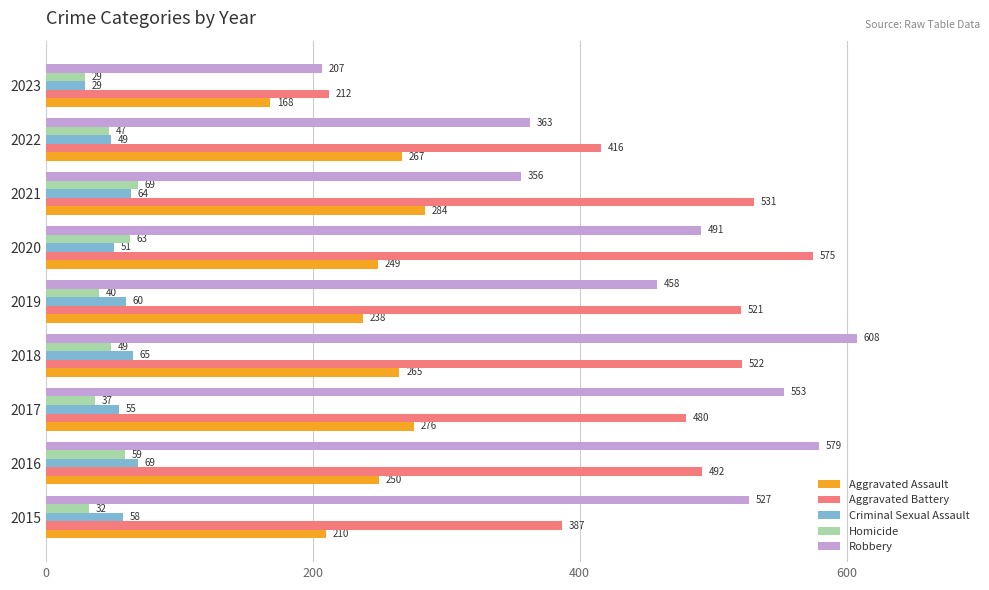

Which series has the widest spread of values?

Robbery